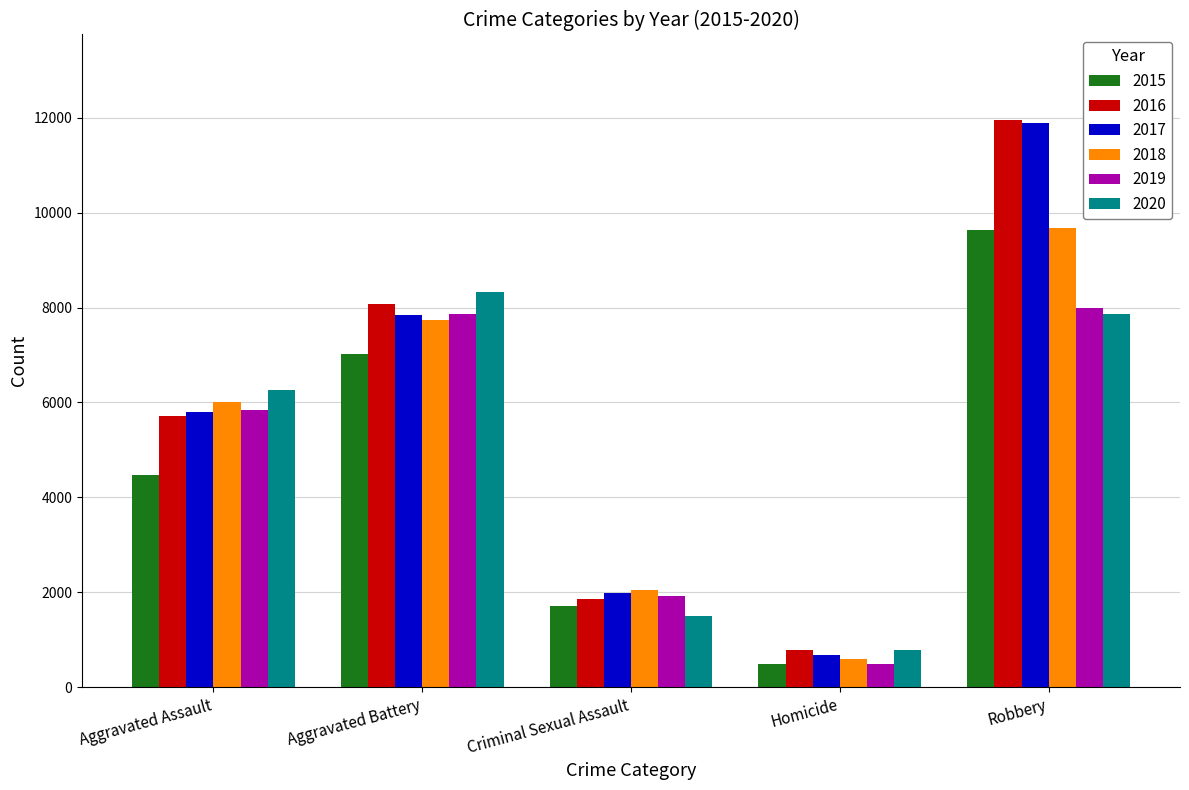

The 2020 series shows 4184 at Aggravated Battery. True or false?

False